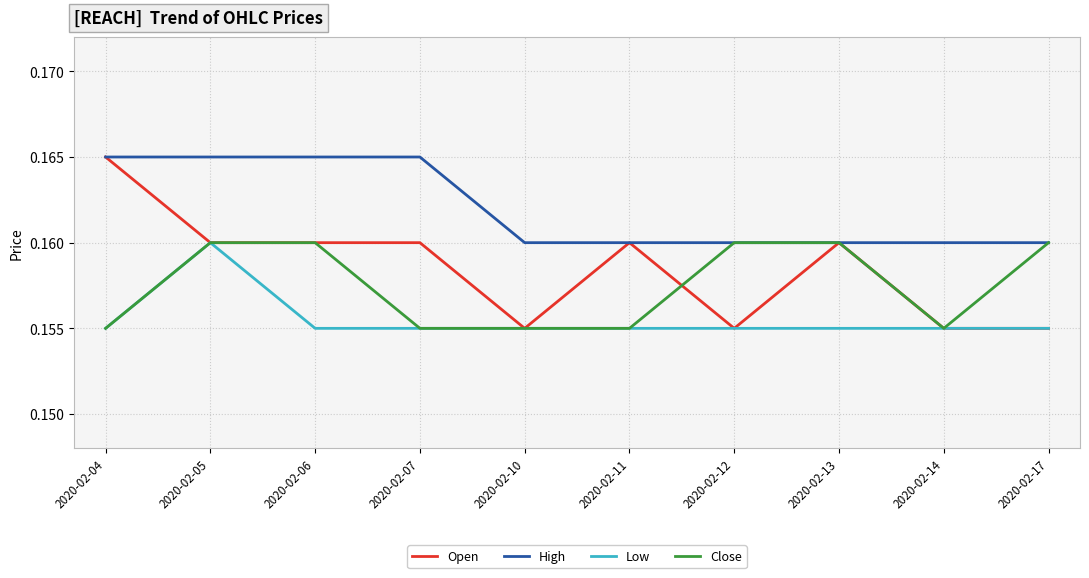

How many Close values are between 0 and 1?

10